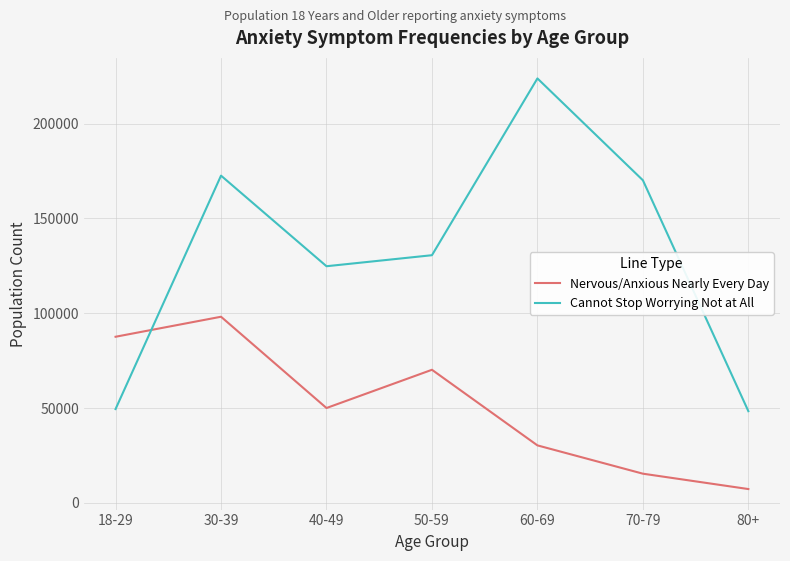

Which series has the widest spread of values?

Cannot Stop Worrying Not at All